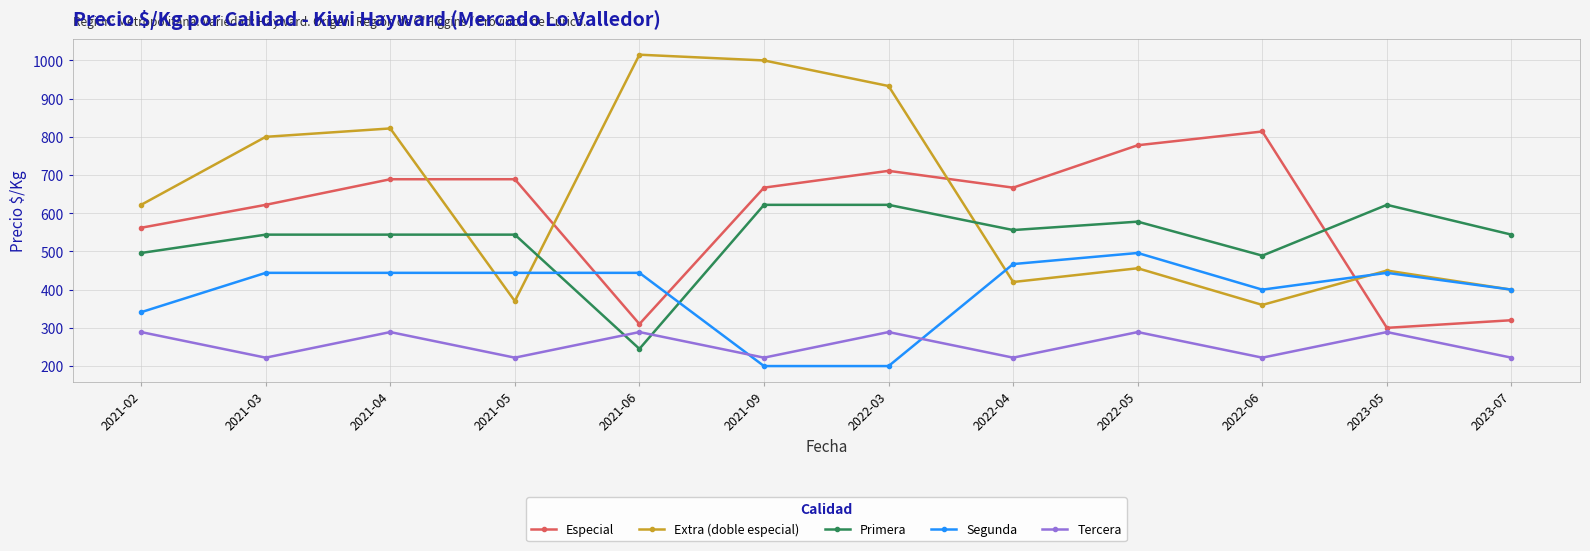

True or false: Extra (doble especial) and Primera cross at least once.

True